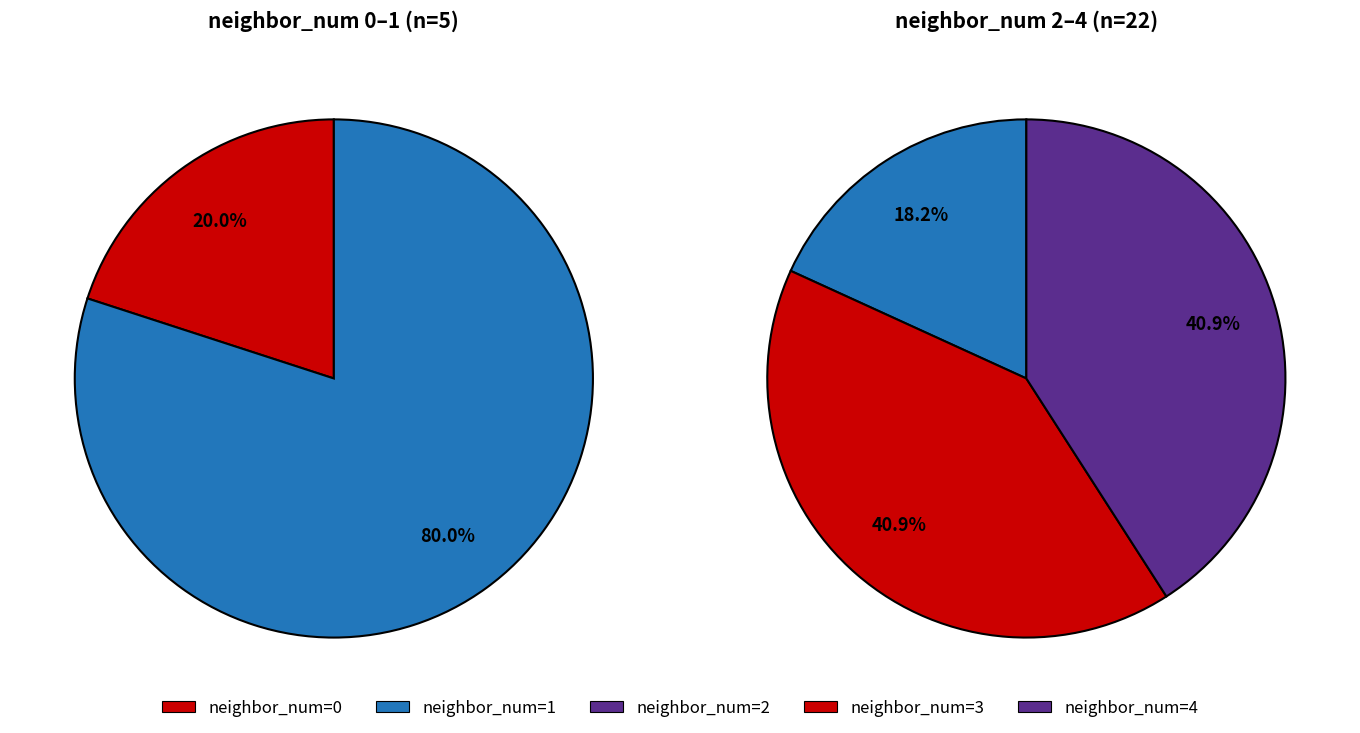

Is there any slice that represents more than half of the pie?

No